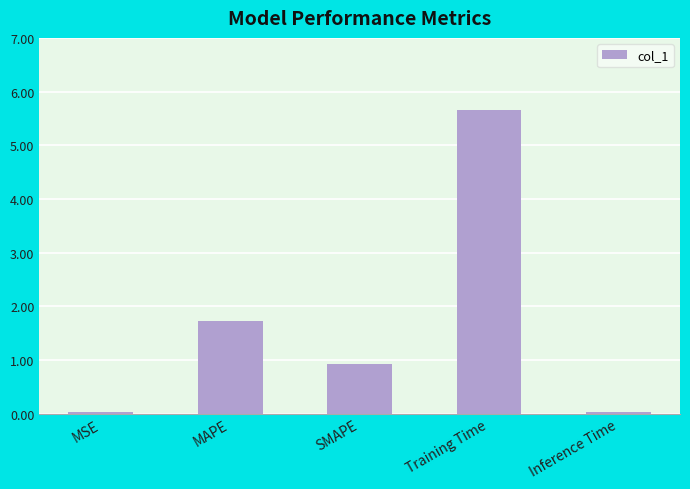

What is the average value?

1.7